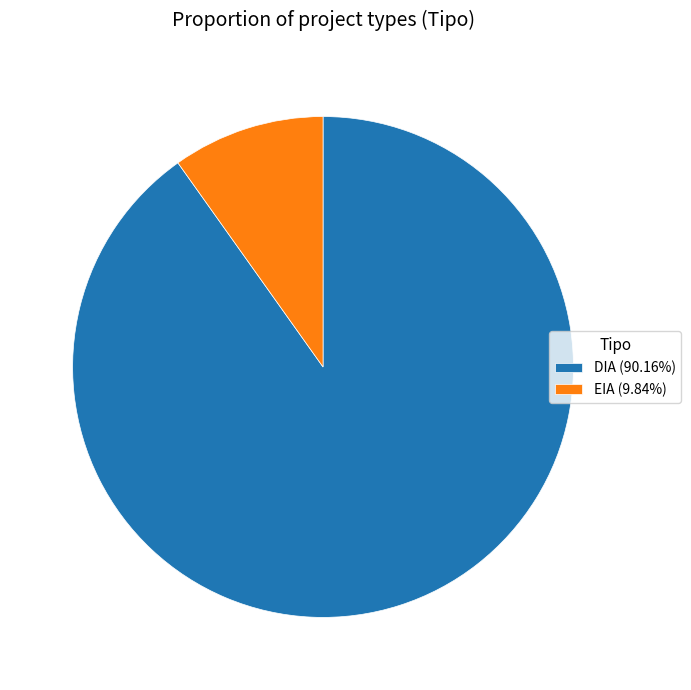

Rank the categories by value from lowest to highest.

EIA, DIA